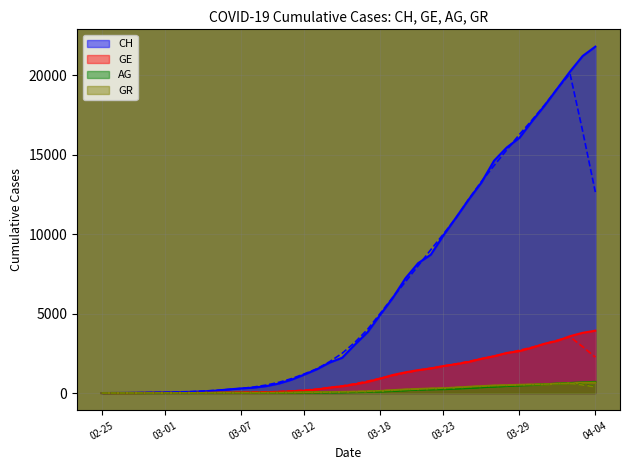

Where does the CH series first go above 3052?

2020-03-17